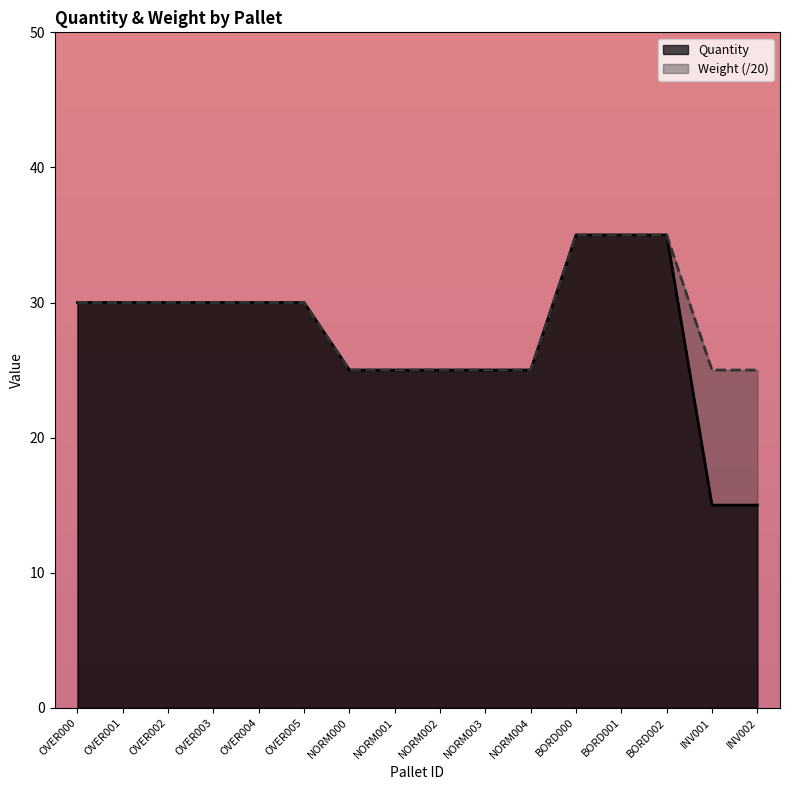

What is the total value across all series at OVER003?

60